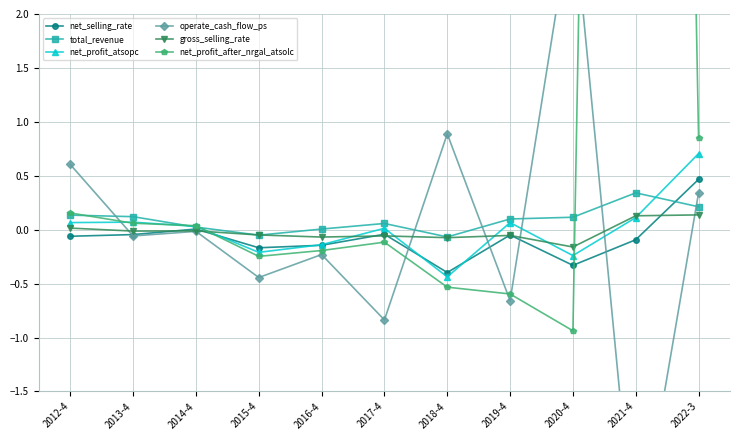

What is the label of the 9th point from the left?

2020-4